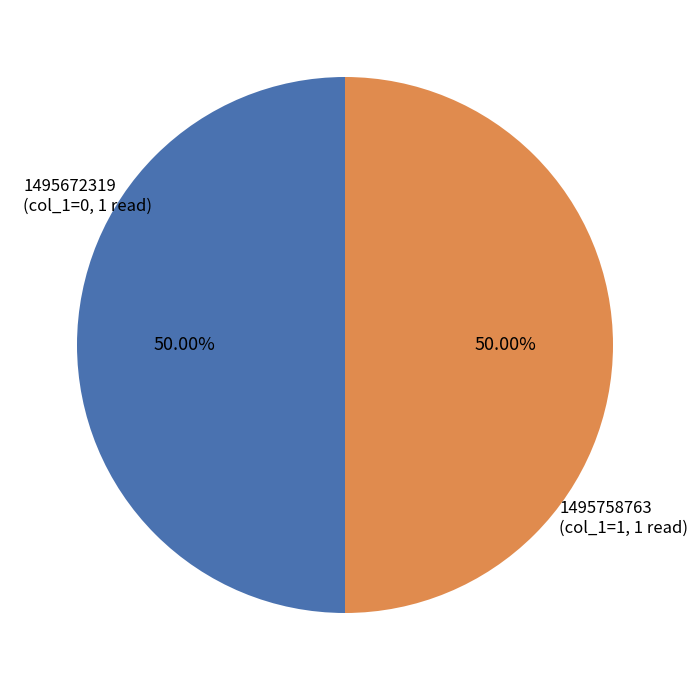

How many slices are in this pie chart?

2